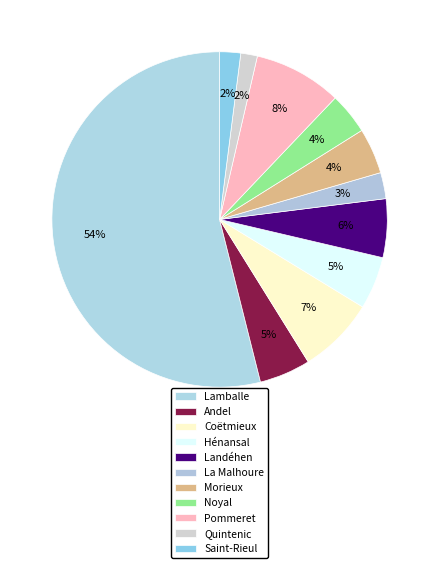

How many slices are in this pie chart?

11